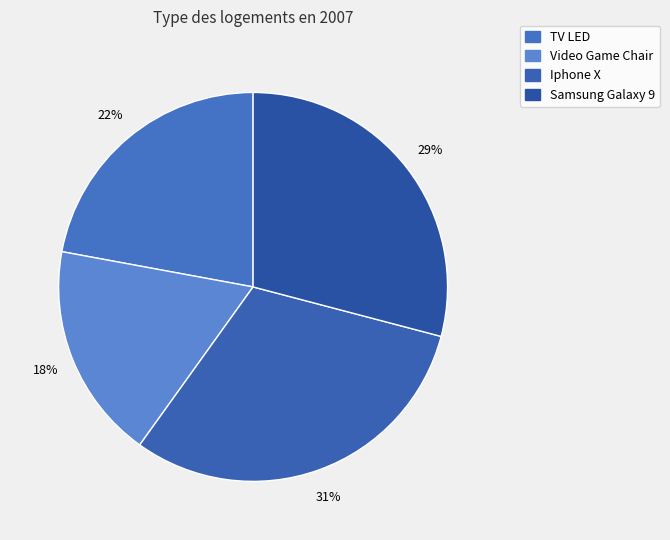

To the nearest percent, what is the difference between the TV LED and Iphone X slice percentages?

9%